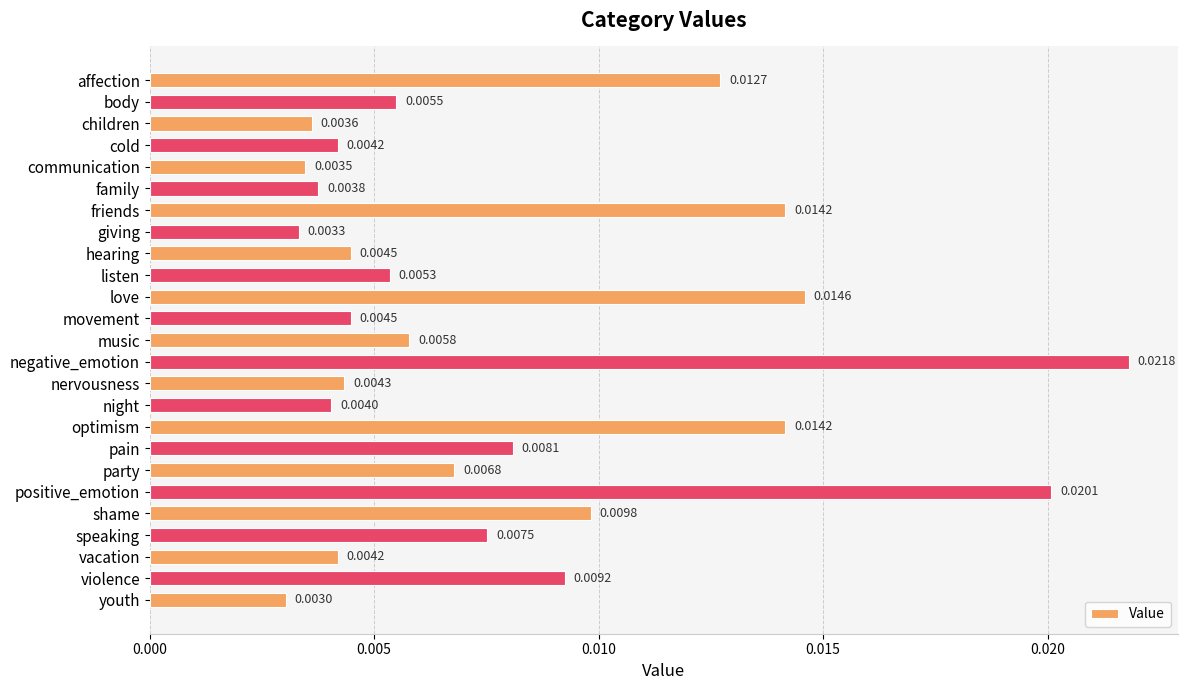

What is the label of the 15th bar from the top?

nervousness